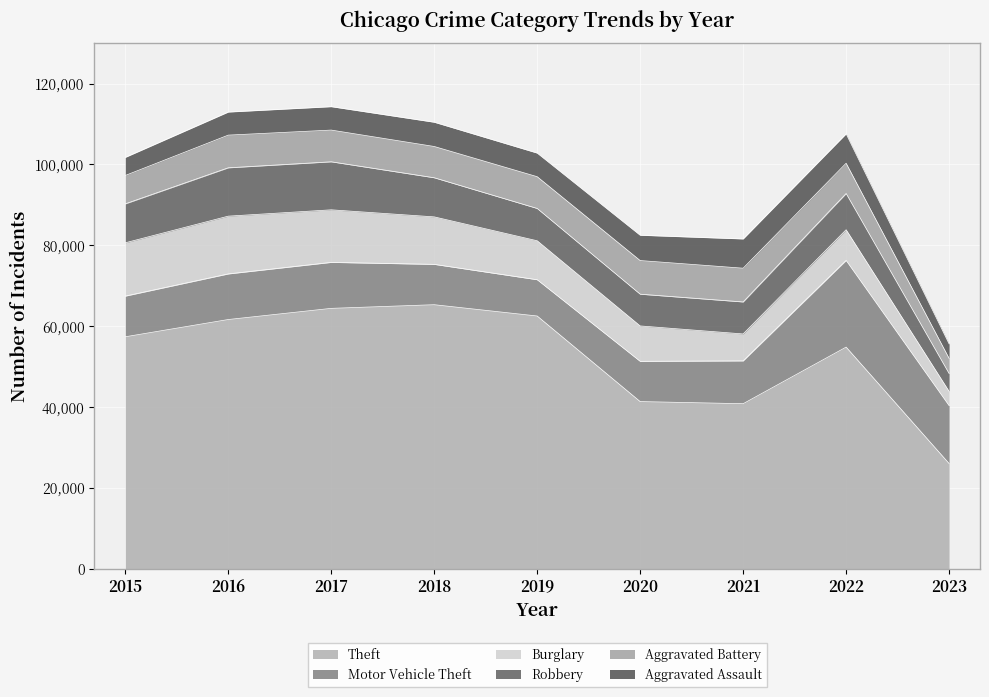

Does the chart display data point markers on the line(s)?

No